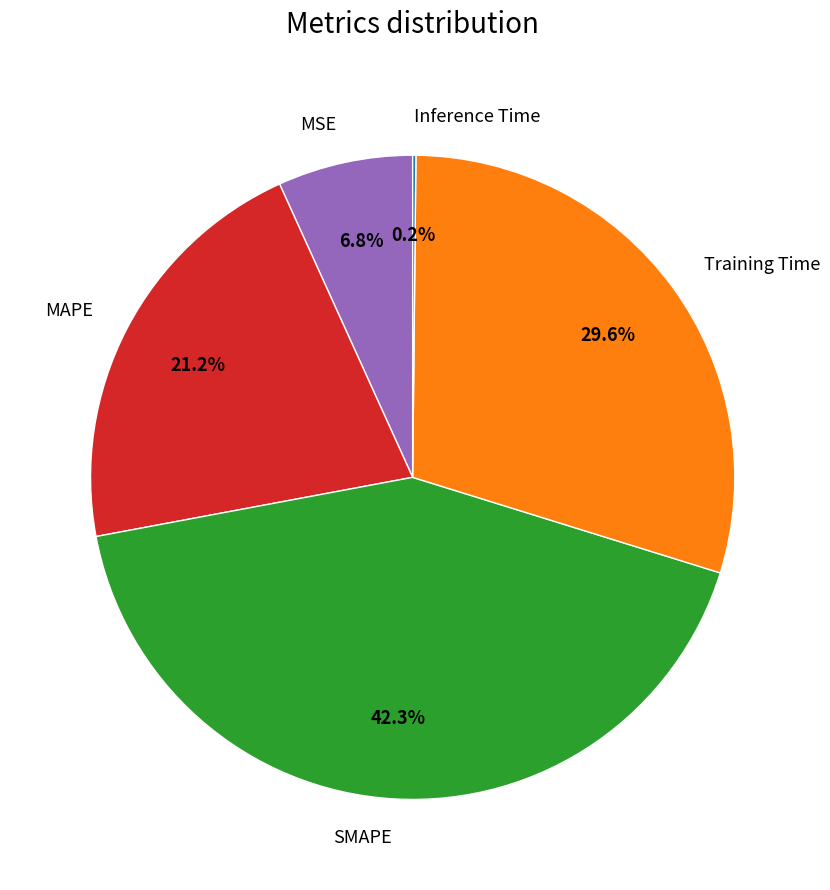

What percentage is the MAPE slice, to the nearest percent?

21%